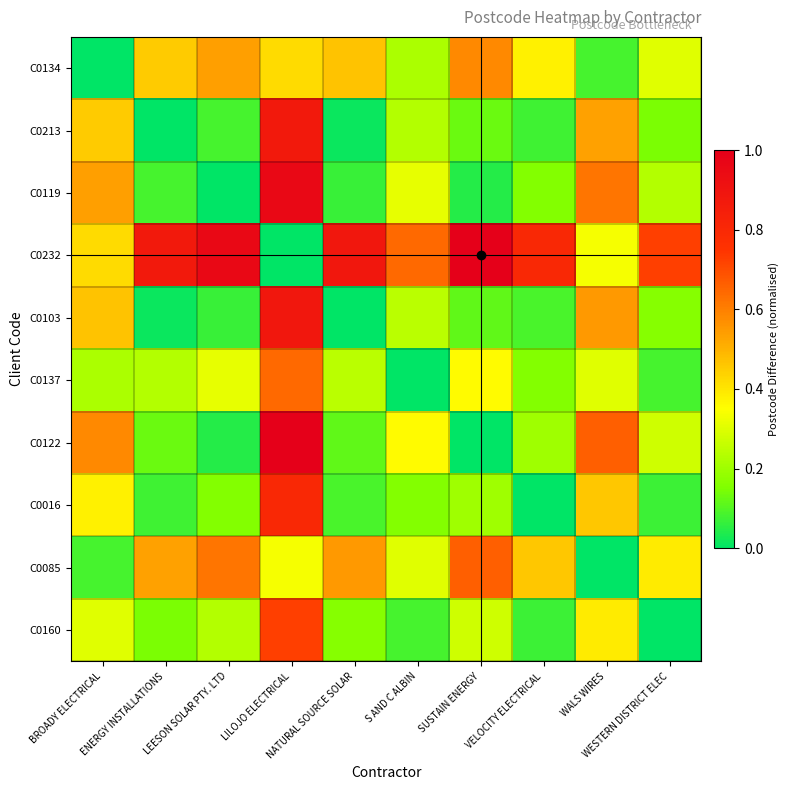

Reading left to right, list all the values displayed in this chart.

C0134: BROADY ELECTRICAL=0.0	ENERGY INSTALLATIONS=0.5	LEESON SOLAR PTY. LTD=0.5	LILOJO ELECTRICAL=0.4	NATURAL SOURCE SOLAR=0.5	S AND C ALBIN=0.2	SUSTAIN ENERGY=0.6	VELOCITY ELECTRICAL=0.4	WALS WIRES=0.1	WESTERN DISTRICT ELEC=0.3
C0213: BROADY ELECTRICAL=0.5	ENERGY INSTALLATIONS=0.0	LEESON SOLAR PTY. LTD=0.1	LILOJO ELECTRICAL=0.9	NATURAL SOURCE SOLAR=0.0	S AND C ALBIN=0.2	SUSTAIN ENERGY=0.1	VELOCITY ELECTRICAL=0.1	WALS WIRES=0.5	WESTERN DISTRICT ELEC=0.1
C0119: BROADY ELECTRICAL=0.5	ENERGY INSTALLATIONS=0.1	LEESON SOLAR PTY. LTD=0.0	LILOJO ELECTRICAL=1.0	NATURAL SOURCE SOLAR=0.1	S AND C ALBIN=0.3	SUSTAIN ENERGY=0.0	VELOCITY ELECTRICAL=0.2	WALS WIRES=0.6	WESTERN DISTRICT ELEC=0.2
C0232: BROADY ELECTRICAL=0.4	ENERGY INSTALLATIONS=0.9	LEESON SOLAR PTY. LTD=1.0	LILOJO ELECTRICAL=0.0	NATURAL SOURCE SOLAR=0.9	S AND C ALBIN=0.6	SUSTAIN ENERGY=1.0	VELOCITY ELECTRICAL=0.8	WALS WIRES=0.3	WESTERN DISTRICT ELEC=0.7
C0103: BROADY ELECTRICAL=0.5	ENERGY INSTALLATIONS=0.0	LEESON SOLAR PTY. LTD=0.1	LILOJO ELECTRICAL=0.9	NATURAL SOURCE SOLAR=0.0	S AND C ALBIN=0.2	SUSTAIN ENERGY=0.1	VELOCITY ELECTRICAL=0.1	WALS WIRES=0.5	WESTERN DISTRICT ELEC=0.2
C0137: BROADY ELECTRICAL=0.2	ENERGY INSTALLATIONS=0.2	LEESON SOLAR PTY. LTD=0.3	LILOJO ELECTRICAL=0.6	NATURAL SOURCE SOLAR=0.2	S AND C ALBIN=0.0	SUSTAIN ENERGY=0.4	VELOCITY ELECTRICAL=0.2	WALS WIRES=0.3	WESTERN DISTRICT ELEC=0.1
C0122: BROADY ELECTRICAL=0.6	ENERGY INSTALLATIONS=0.1	LEESON SOLAR PTY. LTD=0.0	LILOJO ELECTRICAL=1.0	NATURAL SOURCE SOLAR=0.1	S AND C ALBIN=0.4	SUSTAIN ENERGY=0.0	VELOCITY ELECTRICAL=0.2	WALS WIRES=0.7	WESTERN DISTRICT ELEC=0.3
C0016: BROADY ELECTRICAL=0.4	ENERGY INSTALLATIONS=0.1	LEESON SOLAR PTY. LTD=0.2	LILOJO ELECTRICAL=0.8	NATURAL SOURCE SOLAR=0.1	S AND C ALBIN=0.2	SUSTAIN ENERGY=0.2	VELOCITY ELECTRICAL=0.0	WALS WIRES=0.5	WESTERN DISTRICT ELEC=0.1
C0085: BROADY ELECTRICAL=0.1	ENERGY INSTALLATIONS=0.5	LEESON SOLAR PTY. LTD=0.6	LILOJO ELECTRICAL=0.3	NATURAL SOURCE SOLAR=0.5	S AND C ALBIN=0.3	SUSTAIN ENERGY=0.7	VELOCITY ELECTRICAL=0.5	WALS WIRES=0.0	WESTERN DISTRICT ELEC=0.4
C0160: BROADY ELECTRICAL=0.3	ENERGY INSTALLATIONS=0.1	LEESON SOLAR PTY. LTD=0.2	LILOJO ELECTRICAL=0.7	NATURAL SOURCE SOLAR=0.2	S AND C ALBIN=0.1	SUSTAIN ENERGY=0.3	VELOCITY ELECTRICAL=0.1	WALS WIRES=0.4	WESTERN DISTRICT ELEC=0.0